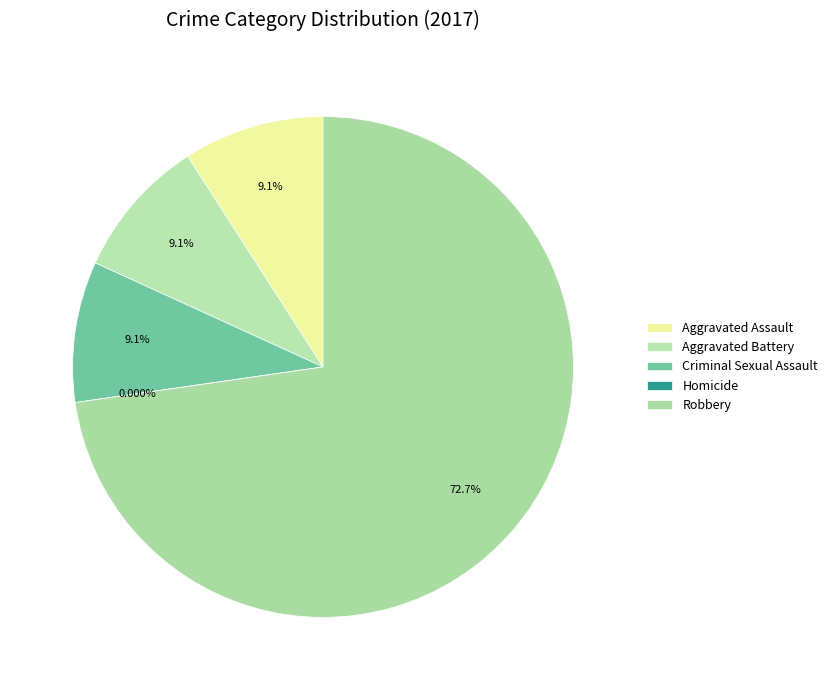

Is it true that Criminal Sexual Assault is 9% of the pie?

True